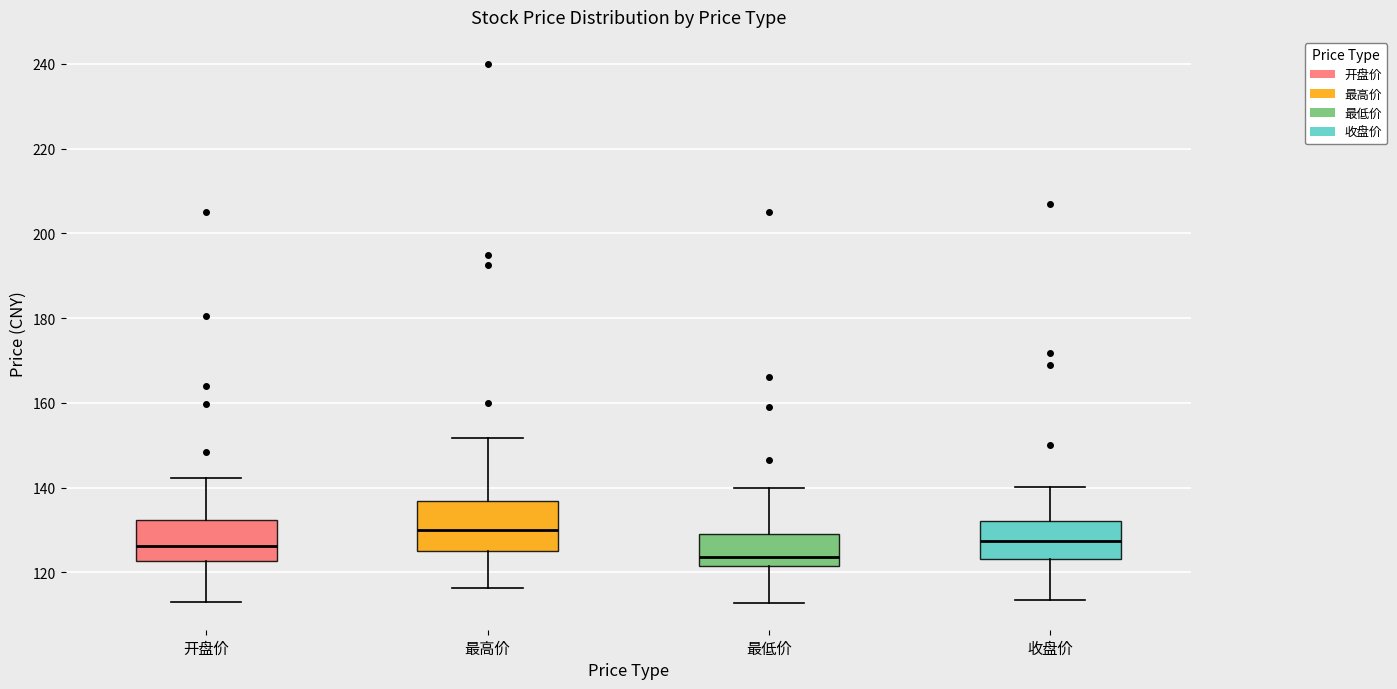

Reading left to right, read every box against the y-axis: the position of its median line, the range the box covers, and the ends of its whiskers. The values are not printed on the chart, so give them approximately, as read against the axis.

开盘价: median 126, box 122 to 132, whiskers 114 to 142
最高价: median 130, box 126 to 136, whiskers 116 to 152
最低价: median 124, box 122 to 128, whiskers 112 to 140
收盘价: median 128, box 124 to 132, whiskers 114 to 140